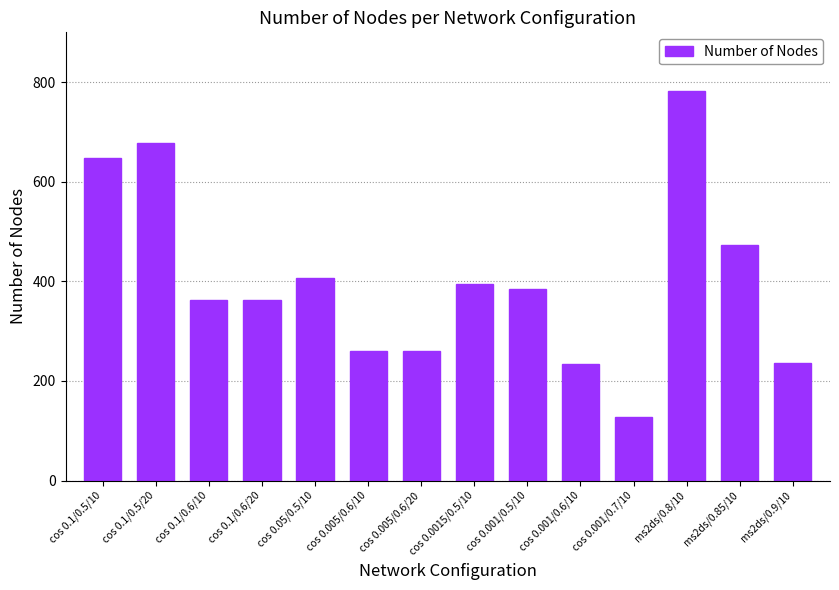

What is the ratio of the value at cos 0.0015/0.5/10 to the value at ms2ds/0.9/10?

1.7